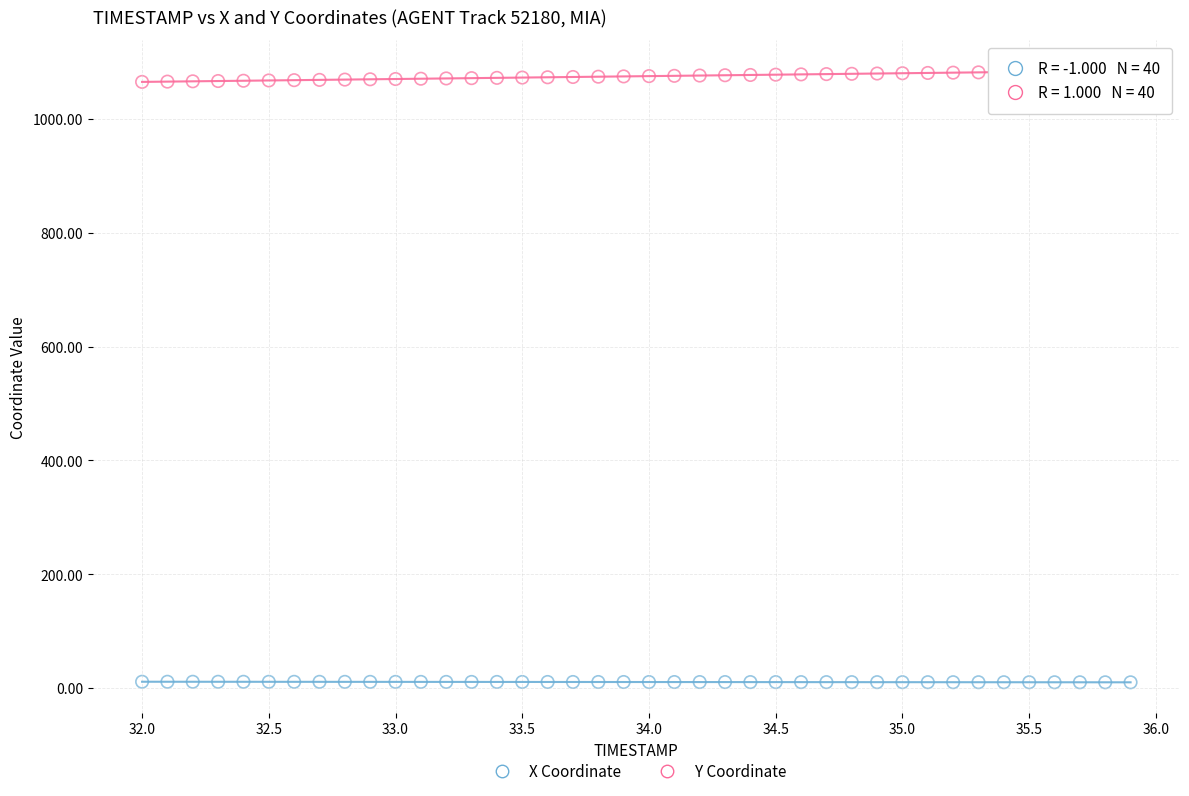

Across all data points, what is the range of X values (max minus min)?

3.9